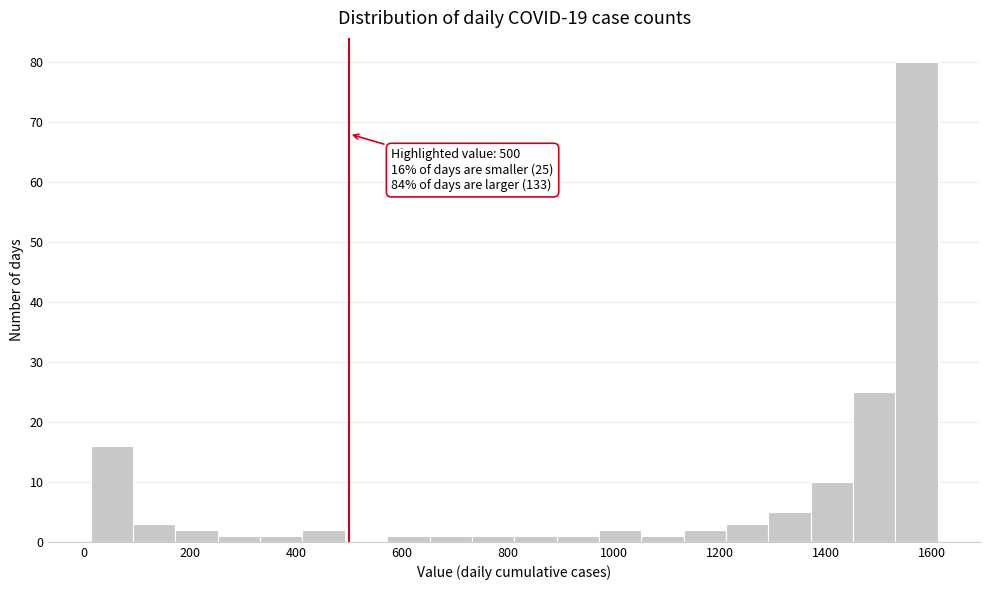

Around what value on the x-axis is the tallest bar? Give the approximate position of its centre, as read against the axis.

1580